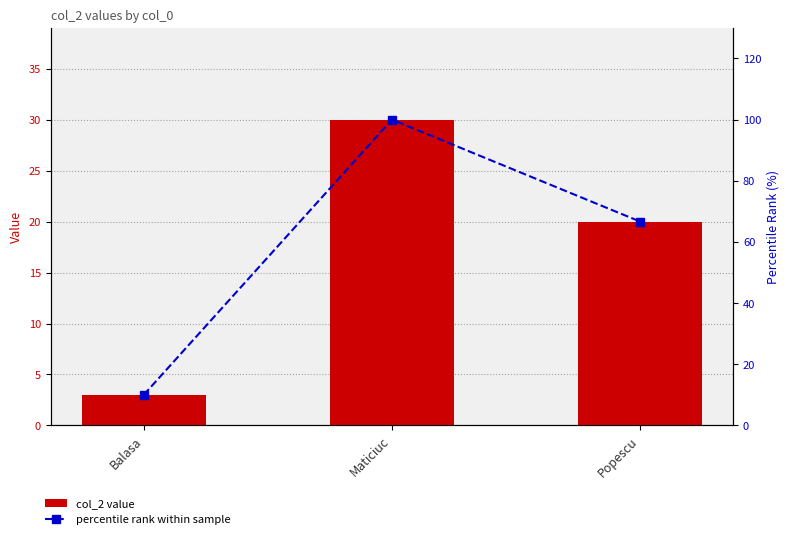

Is it true that col_2 value equals 29.1 at Popescu?

False